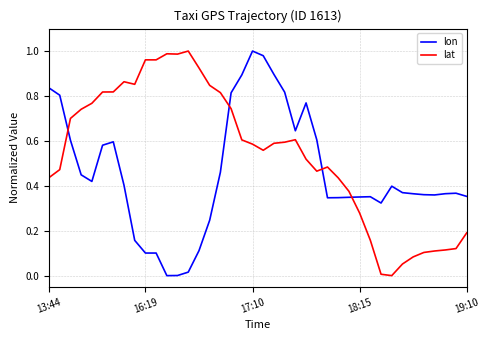

True or false: lat and lon cross at least once.

True